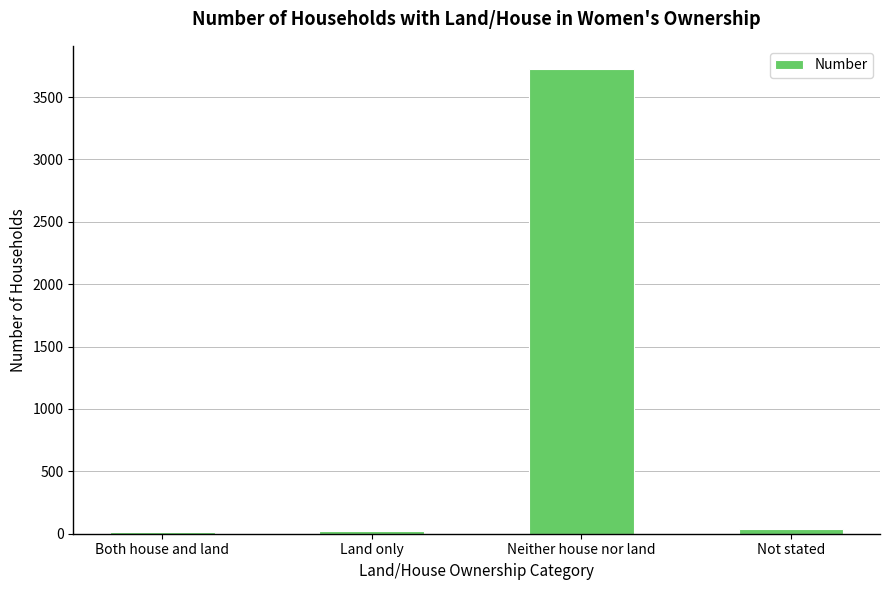

What is the value of the 3rd bar from the left?

3724